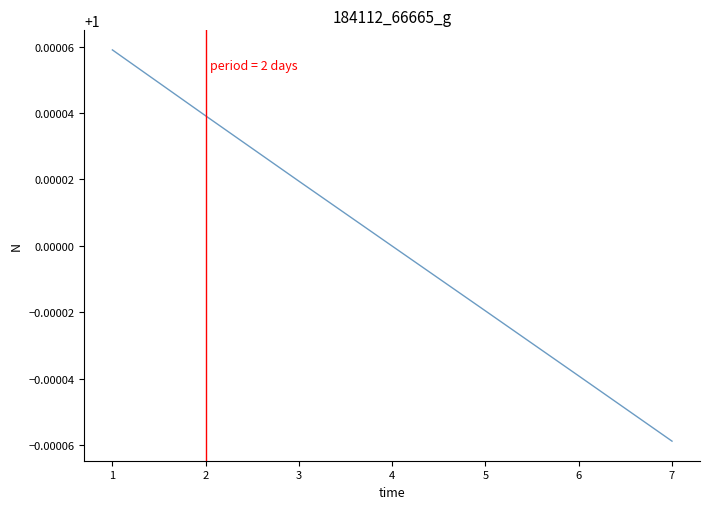

Is it true that the value at 4 is 1.0?

True